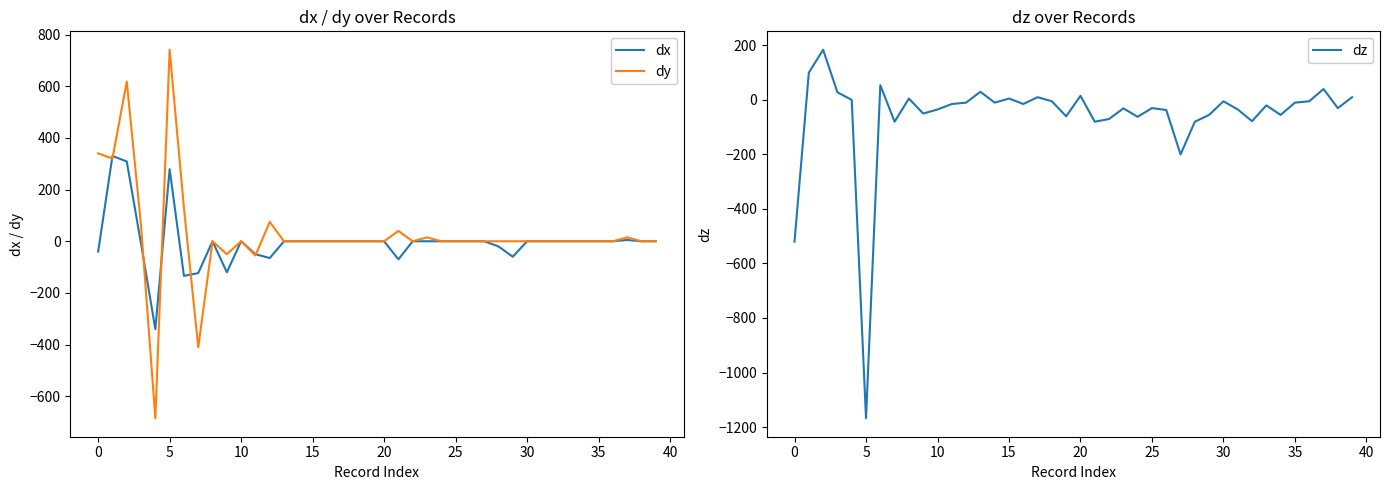

The value of dx at 25 is 0. True or false?

True